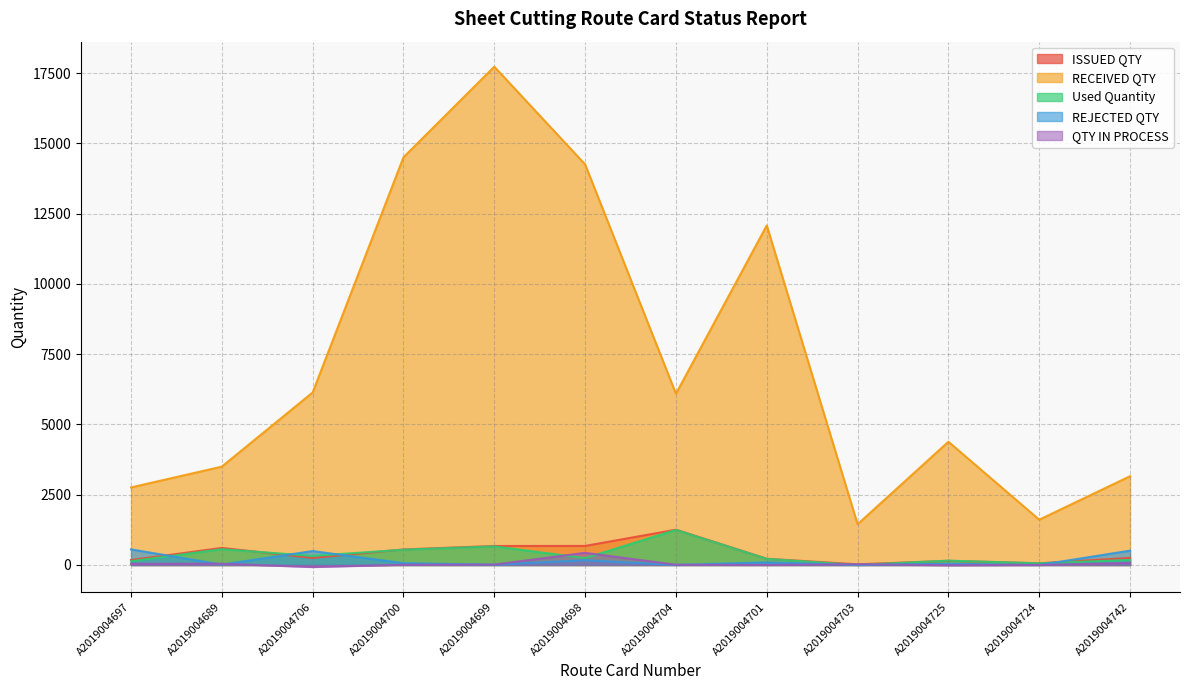

Does the chart display data point markers on the line(s)?

No